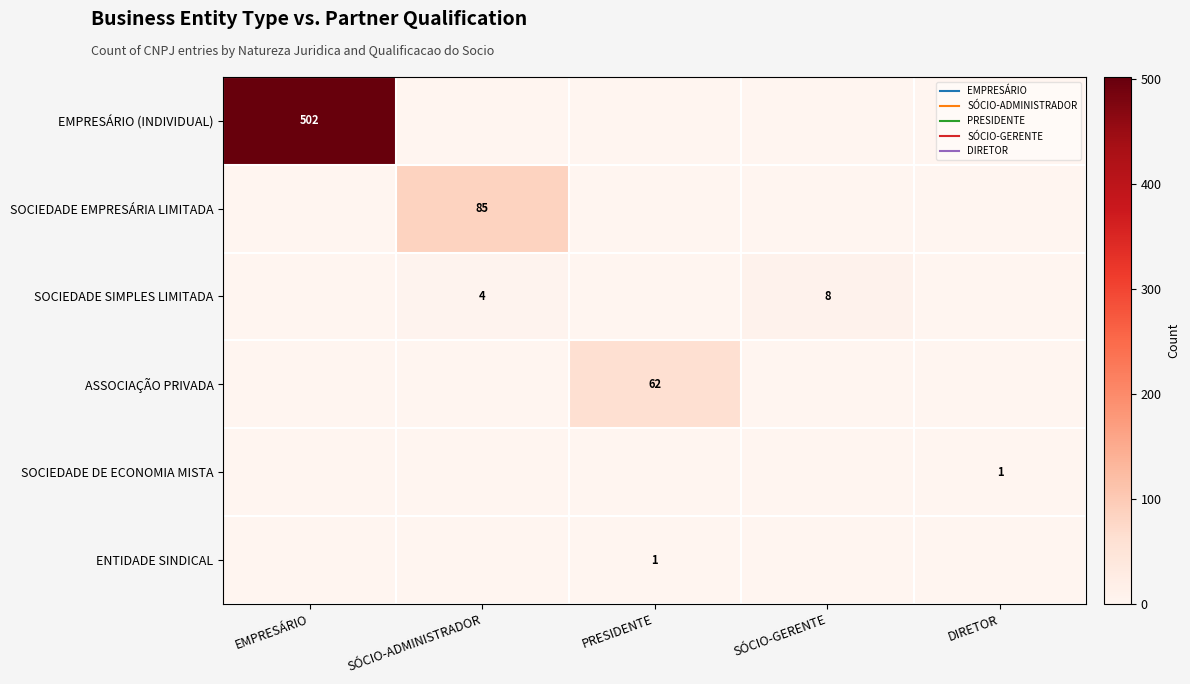

How many values in SOCIEDADE DE ECONOMIA MISTA are above zero?

1